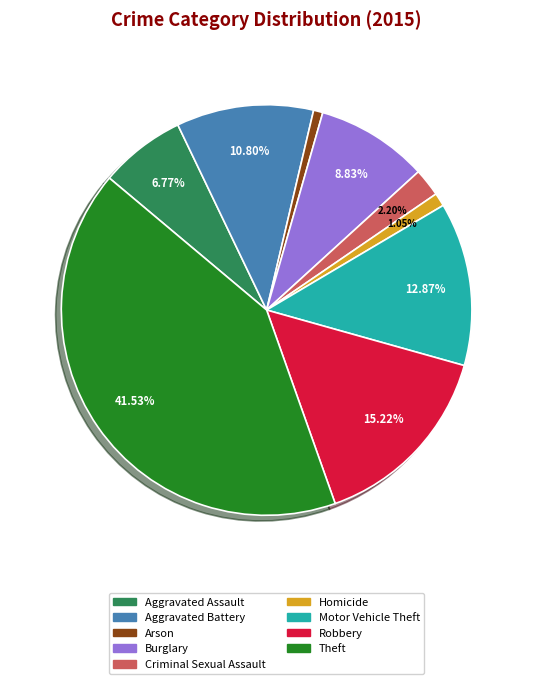

To the nearest percent, what is the difference between the largest and smallest slice percentages?

41%